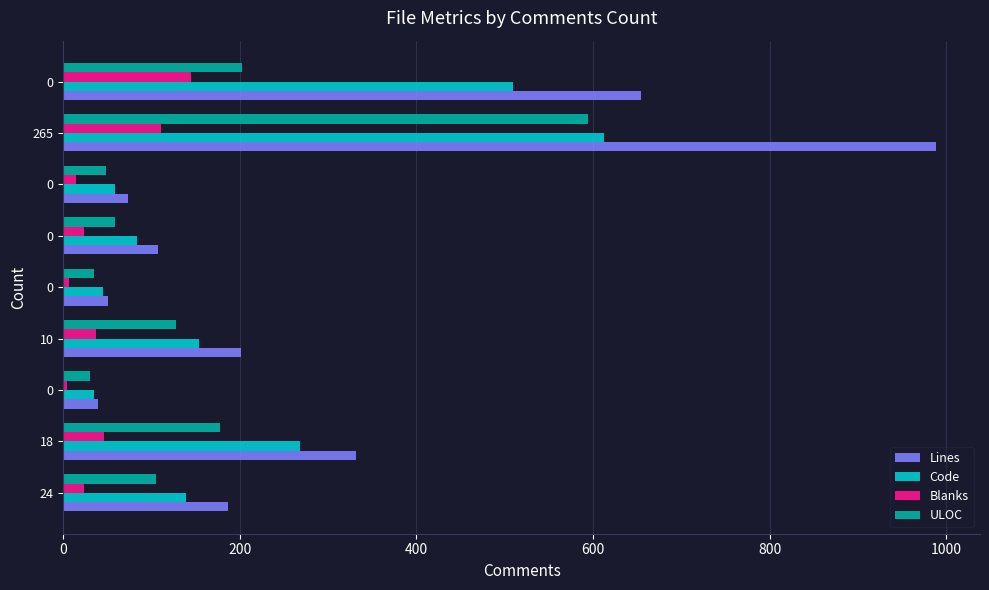

How many values in the ULOC series are below 105?

4